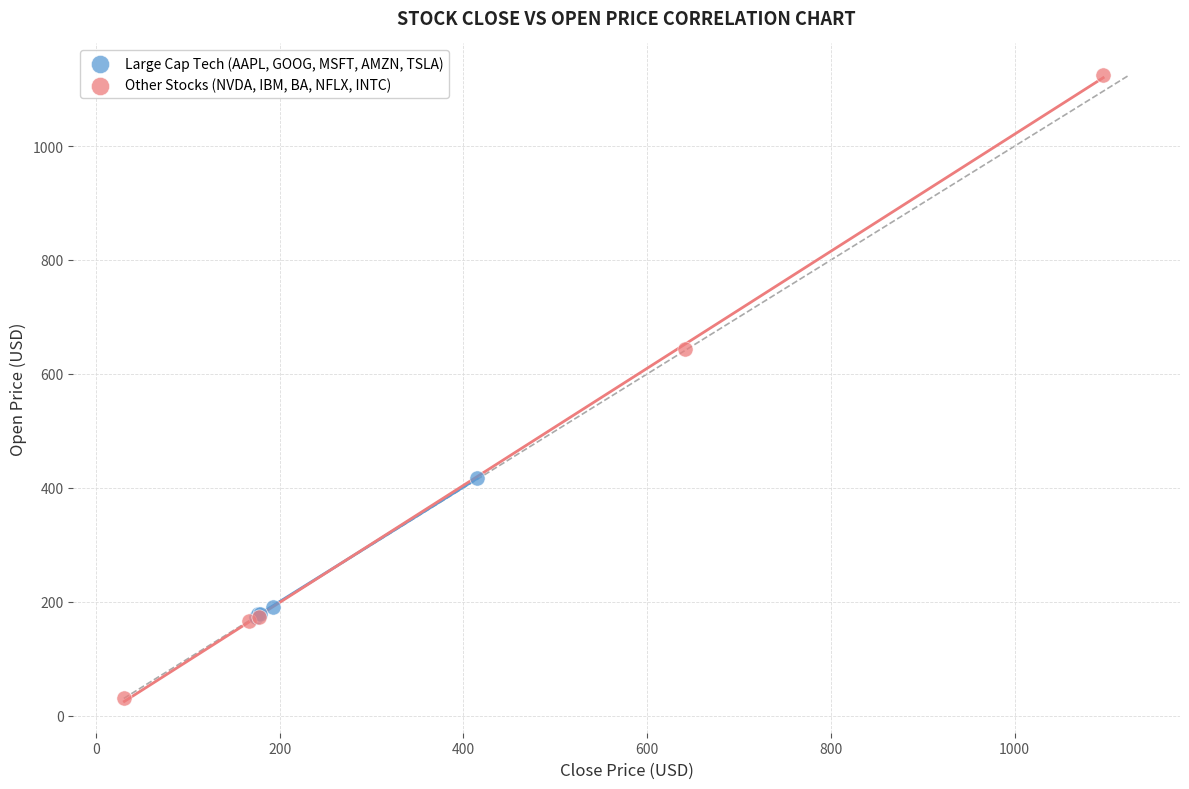

Which series reaches the maximum Y coordinate?

Other Stocks (NVDA, IBM, BA, NFLX, INTC)